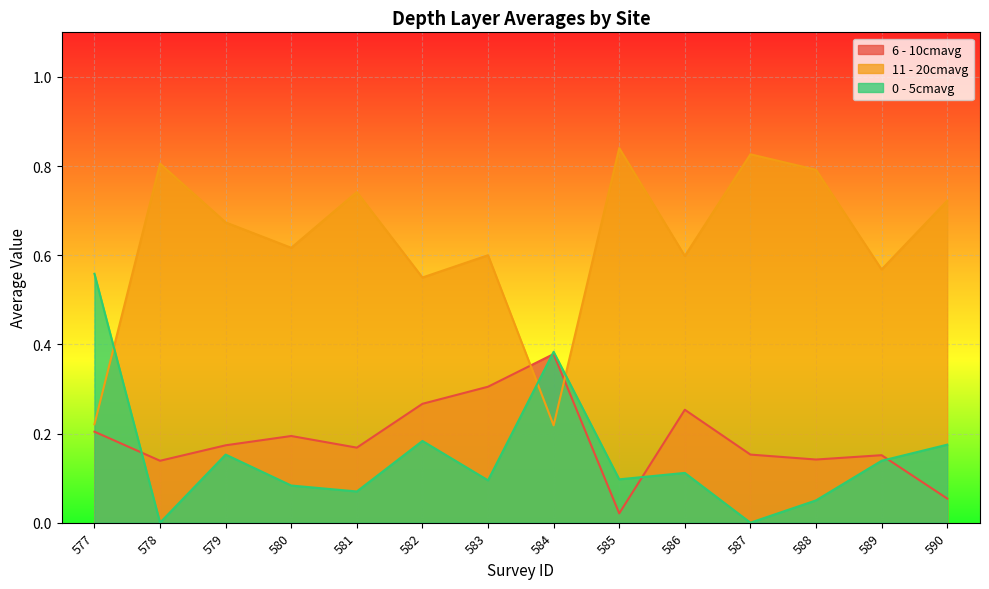

Reading left to right, list all the values displayed in this chart.

6 - 10cmavg: 577=0.2	578=0.1	579=0.2	580=0.2	581=0.2	582=0.3	583=0.3	584=0.4	585=0.0	586=0.3	587=0.2	588=0.1	589=0.2	590=0.1
11 - 20cmavg: 577=0.2	578=0.8	579=0.7	580=0.6	581=0.7	582=0.6	583=0.6	584=0.2	585=0.8	586=0.6	587=0.8	588=0.8	589=0.6	590=0.7
0 - 5cmavg: 577=0.6	578=0.0	579=0.2	580=0.1	581=0.1	582=0.2	583=0.1	584=0.4	585=0.1	586=0.1	587=0.0	588=0.1	589=0.1	590=0.2